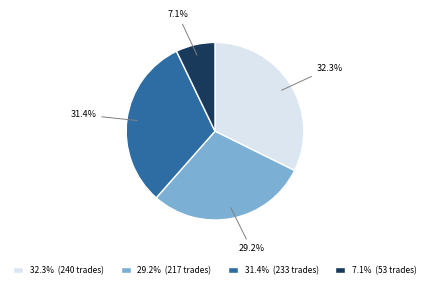

Approximately how many times larger is the value at 32.3% (240 trades) compared to 7.1% (53 trades)?

4.5